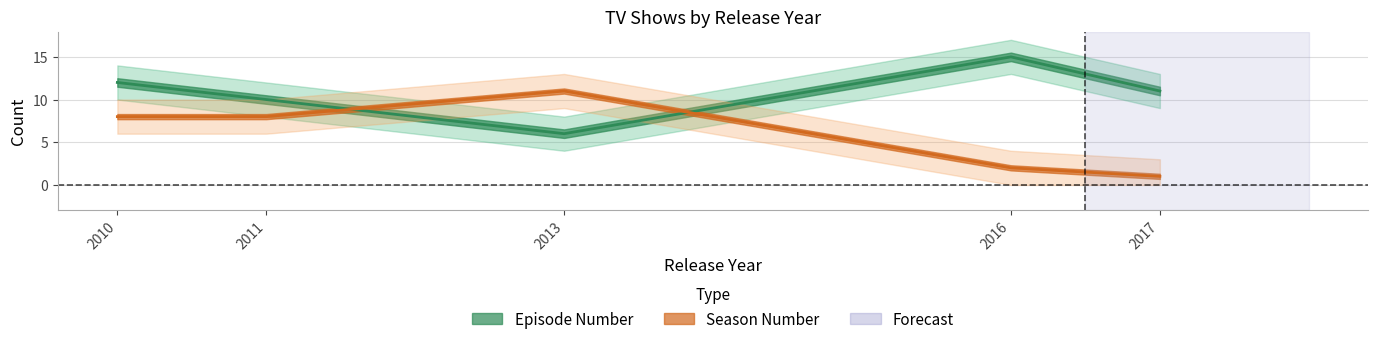

Reading left to right, extract all data points from this chart.

Episode Number: 2010=12	2011=10	2013=6	2016=15	2017=11
Season Number: 2010=8	2011=8	2013=11	2016=2	2017=1